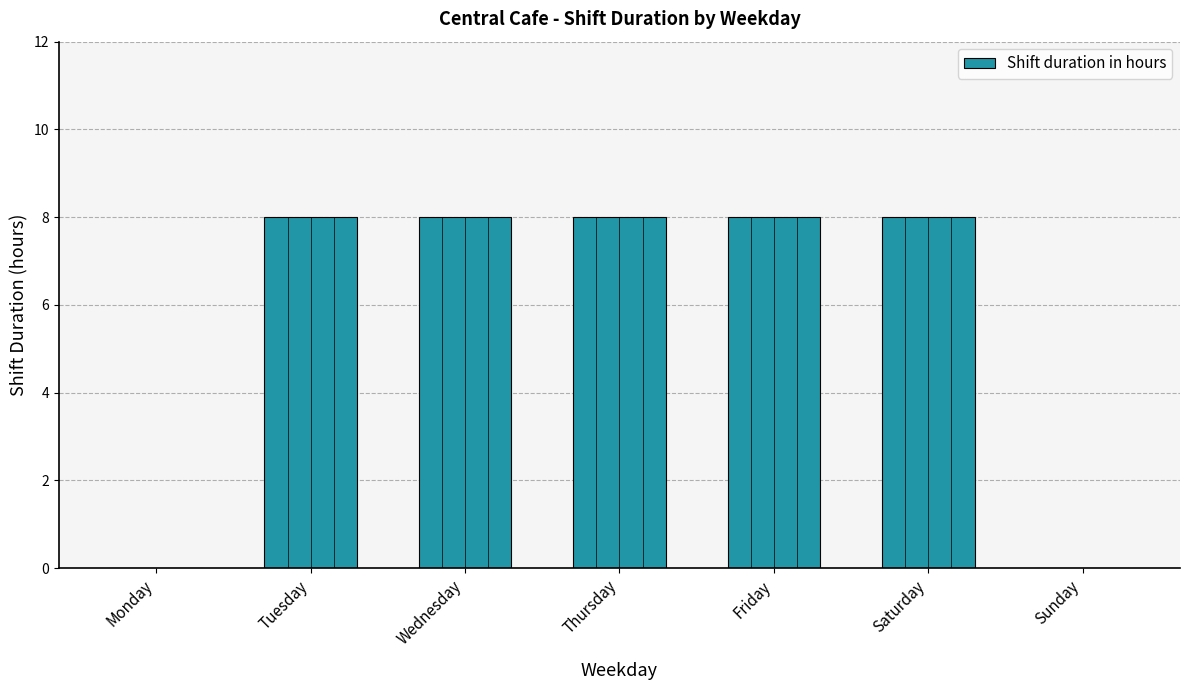

The chart shows a value of 12 at Thursday. True or false?

False